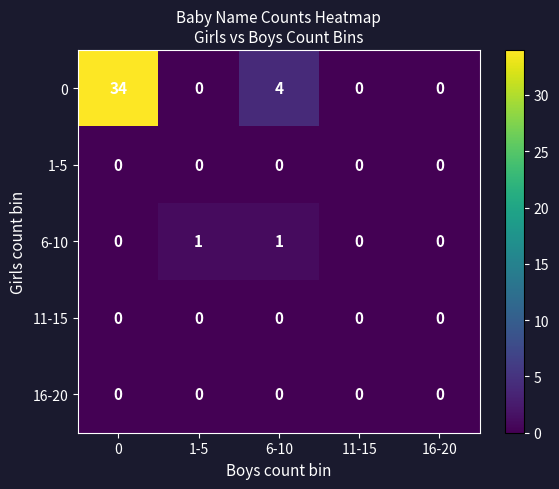

Reading right to left, what are all the values shown in this chart?

0: 16-20=0	11-15=0	6-10=4	1-5=0	0=34
1-5: 16-20=0	11-15=0	6-10=0	1-5=0	0=0
6-10: 16-20=0	11-15=0	6-10=1	1-5=1	0=0
11-15: 16-20=0	11-15=0	6-10=0	1-5=0	0=0
16-20: 16-20=0	11-15=0	6-10=0	1-5=0	0=0